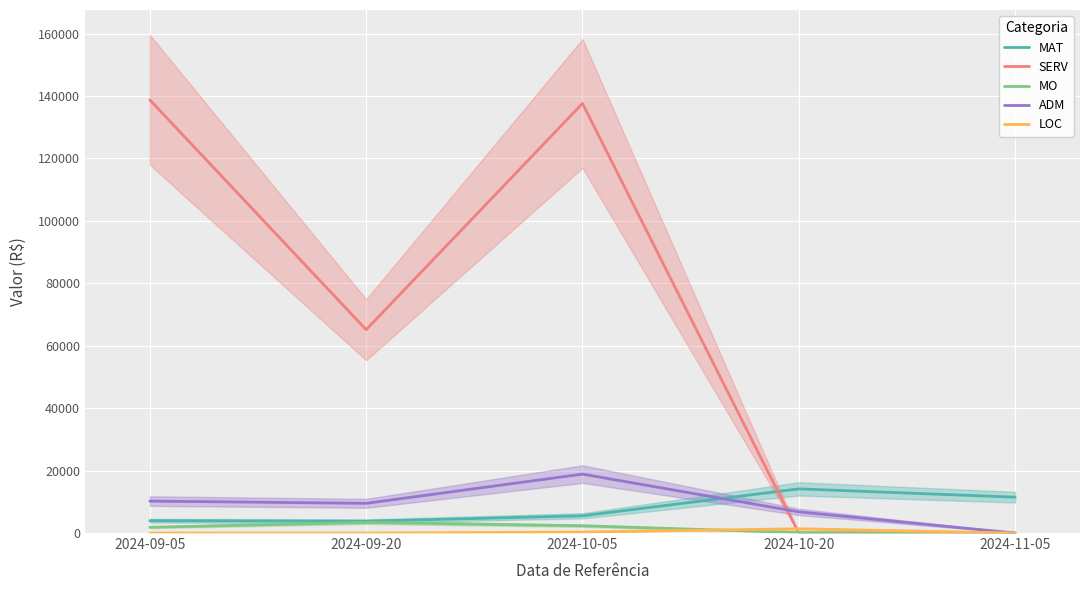

What is the total value across all series at 2024-09-05?

154780.7